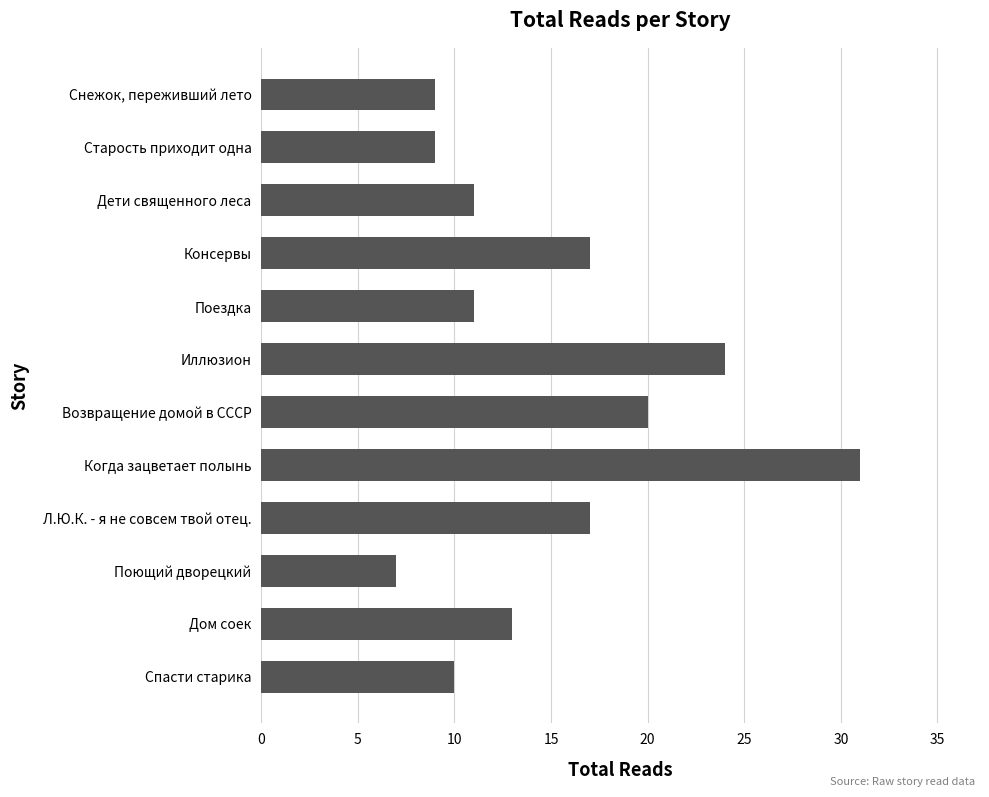

Reading bottom to top, extract all data points from this chart.

10	13	7	17	31	20	24	11	17	11	9	9